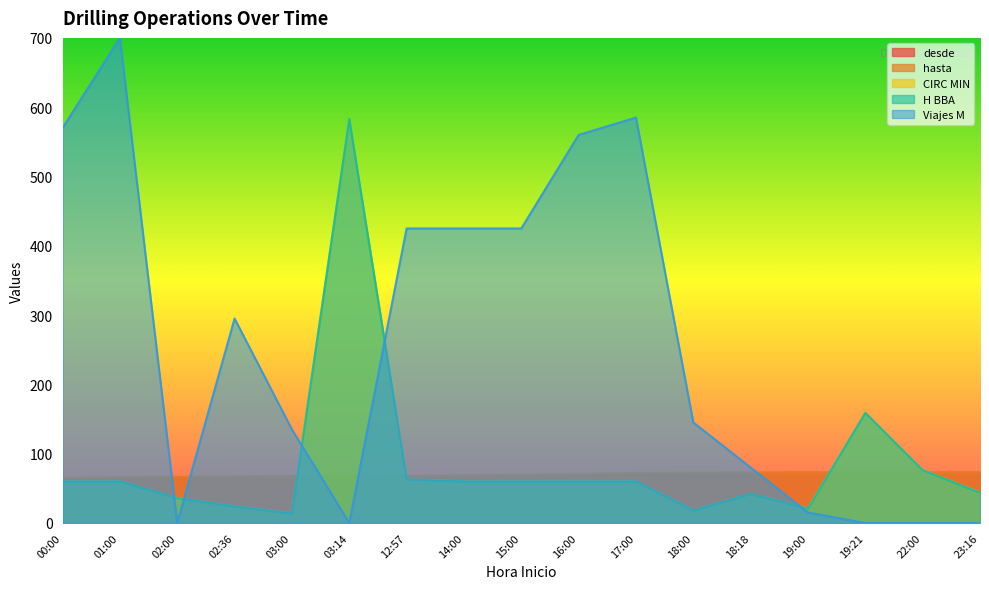

Does the chart display data point markers on the line(s)?

No